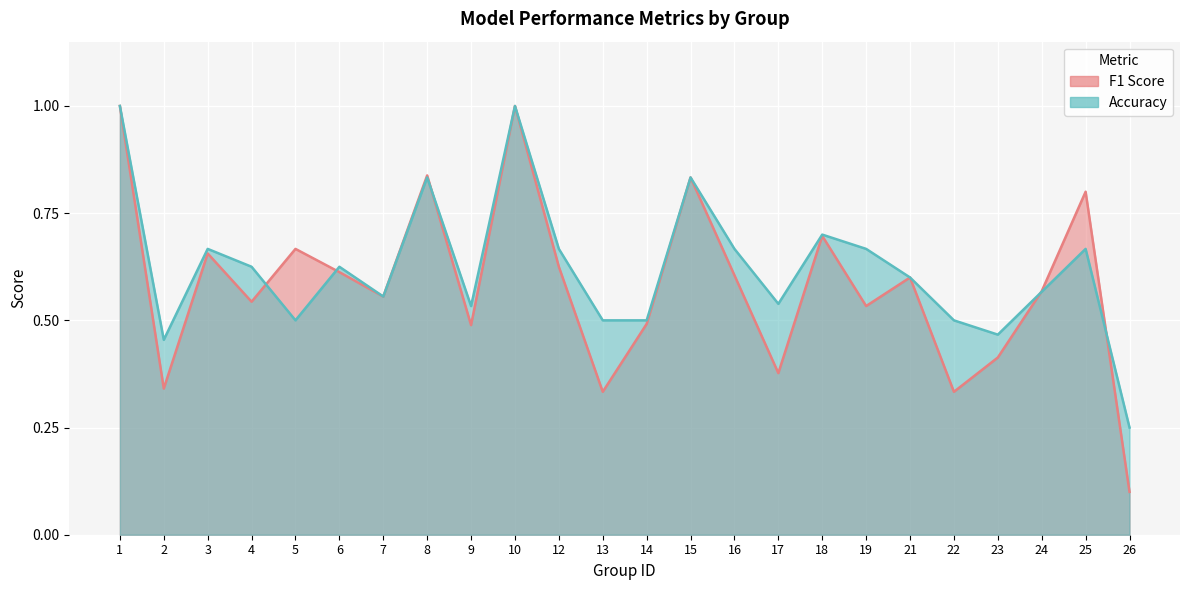

Between which two adjacent categories do accuracy and f1 first intersect?

4 and 5